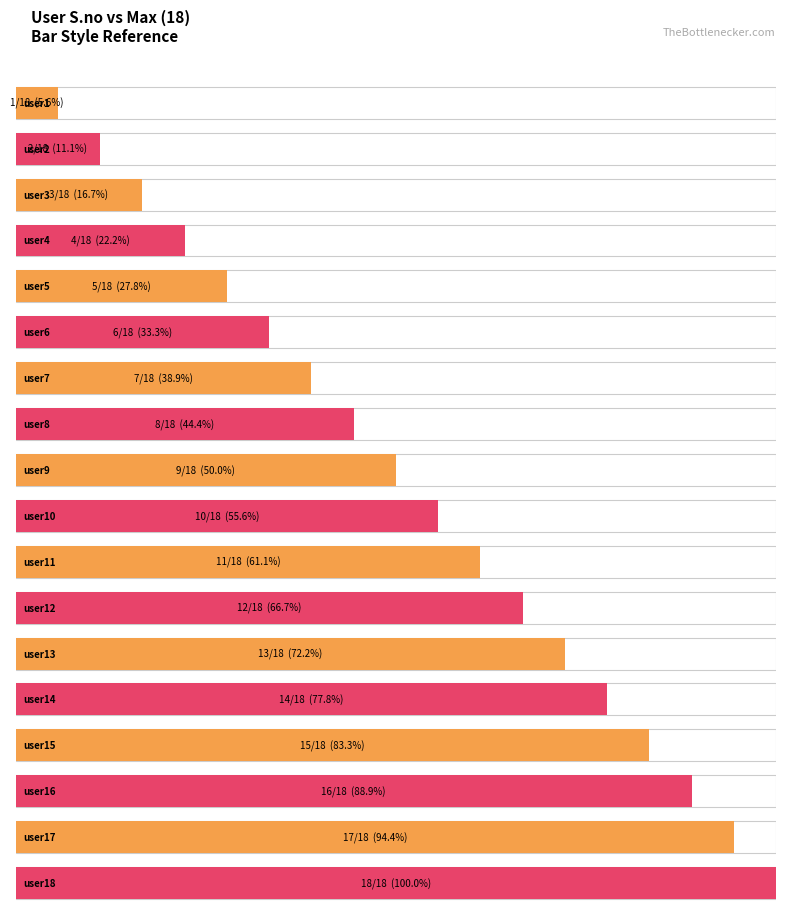

List the labels in order of value, smallest first.

user1, user2, user3, user4, user5, user6, user7, user8, user9, user10, user11, user12, user13, user14, user15, user16, user17, user18